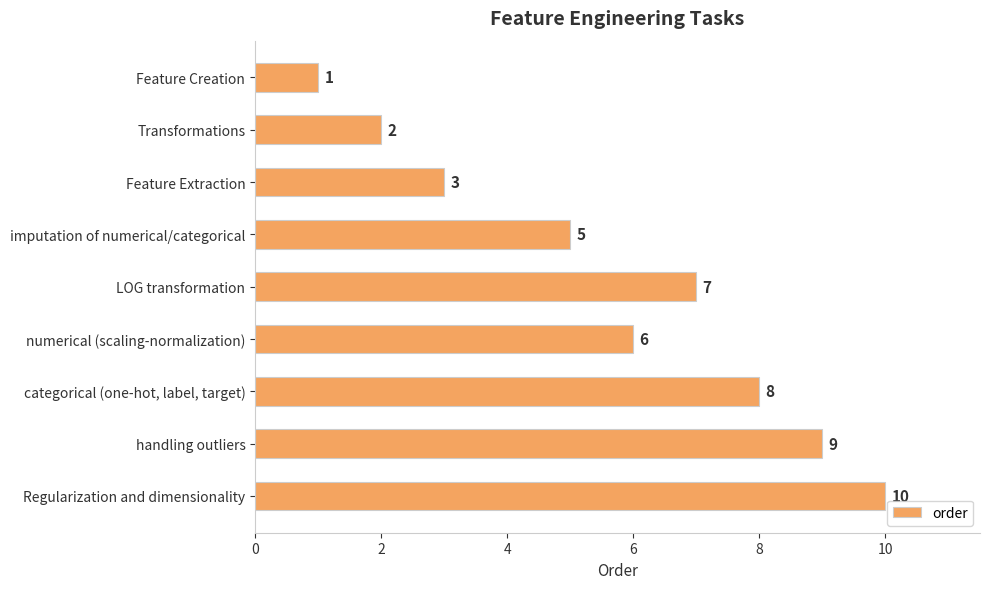

Where is the data nearest to the value 5?

imputation of numerical/categorical